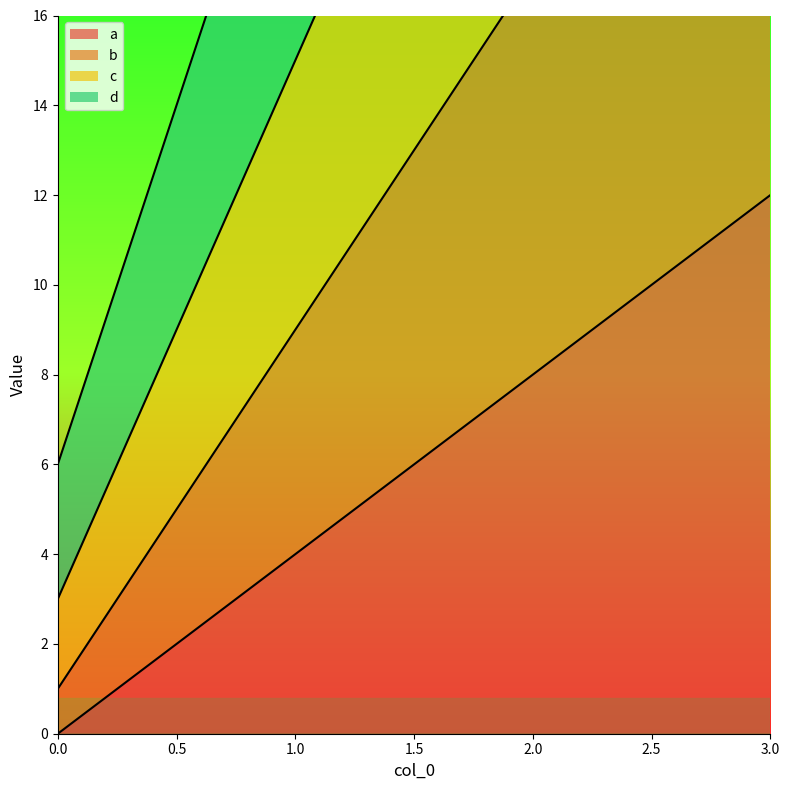

Where does the a series first go above 8?

3